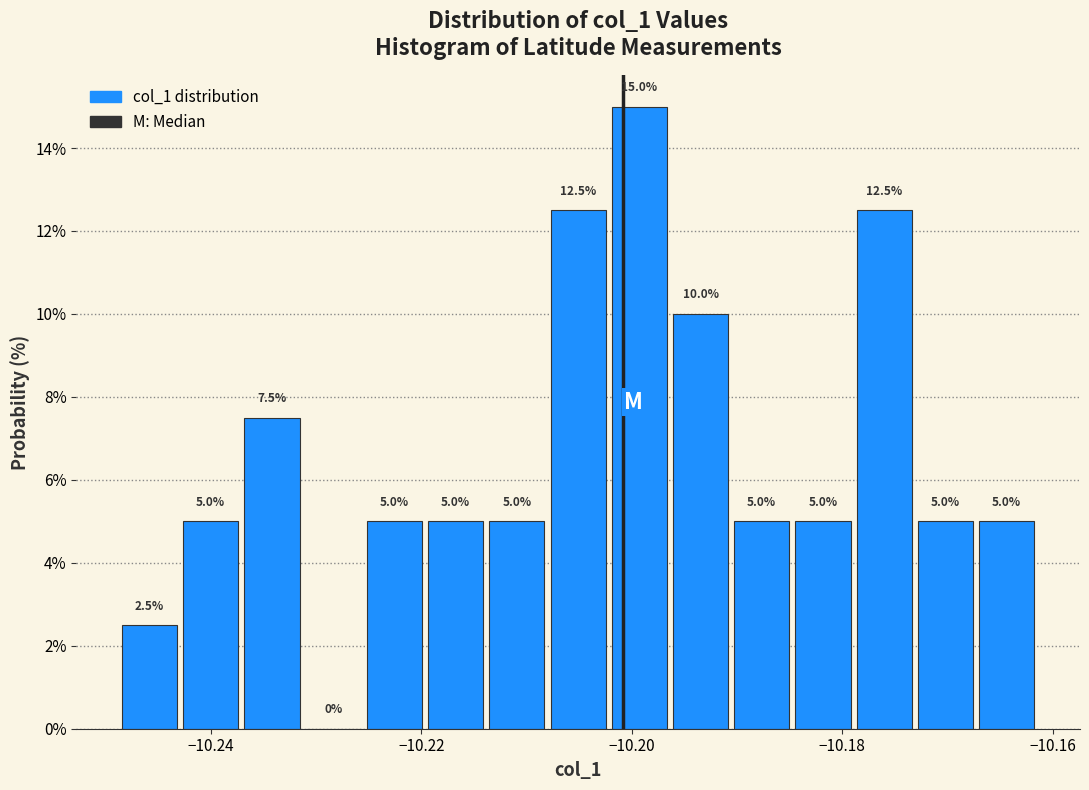

Read against the x-axis, roughly where is the centre of the tallest bar?

-10.200